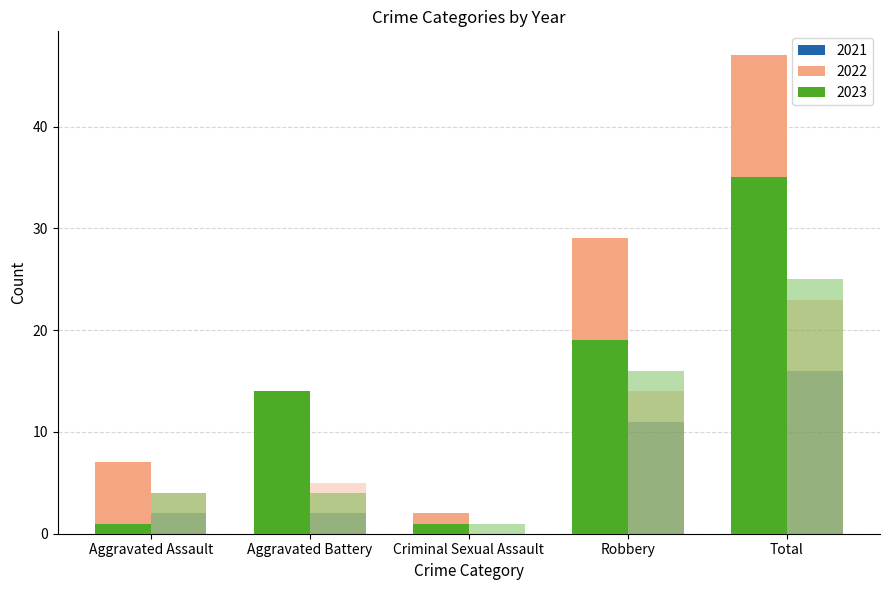

Reading left to right, extract all data points from this chart.

2021: 6	6	0	19	31
2022: 7	9	2	29	47
2017: 2	2	0	11	16
2018: 4	5	0	14	23
2023: 1	14	1	19	35
2016: 4	4	1	16	25